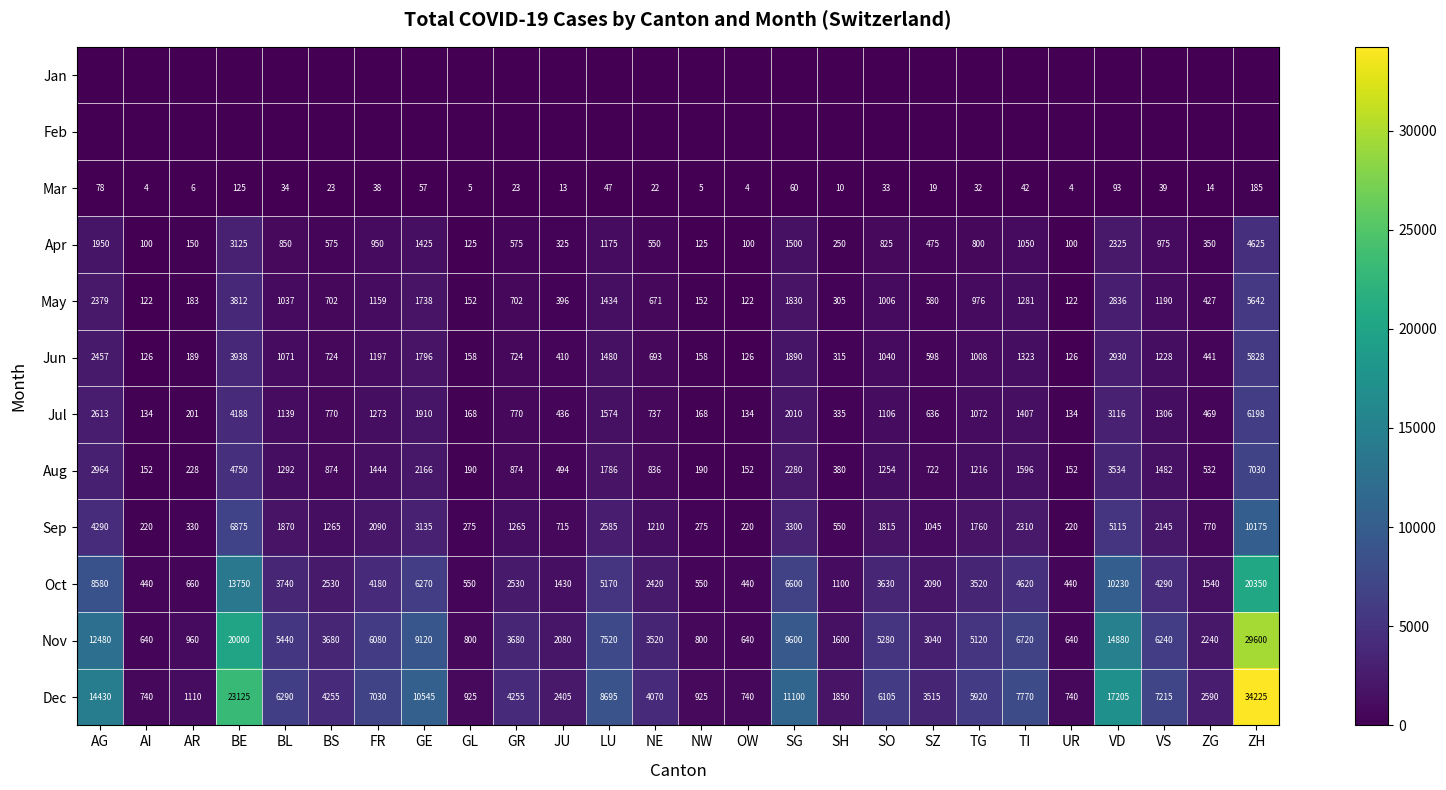

The Jul series shows 1273 at FR. True or false?

True